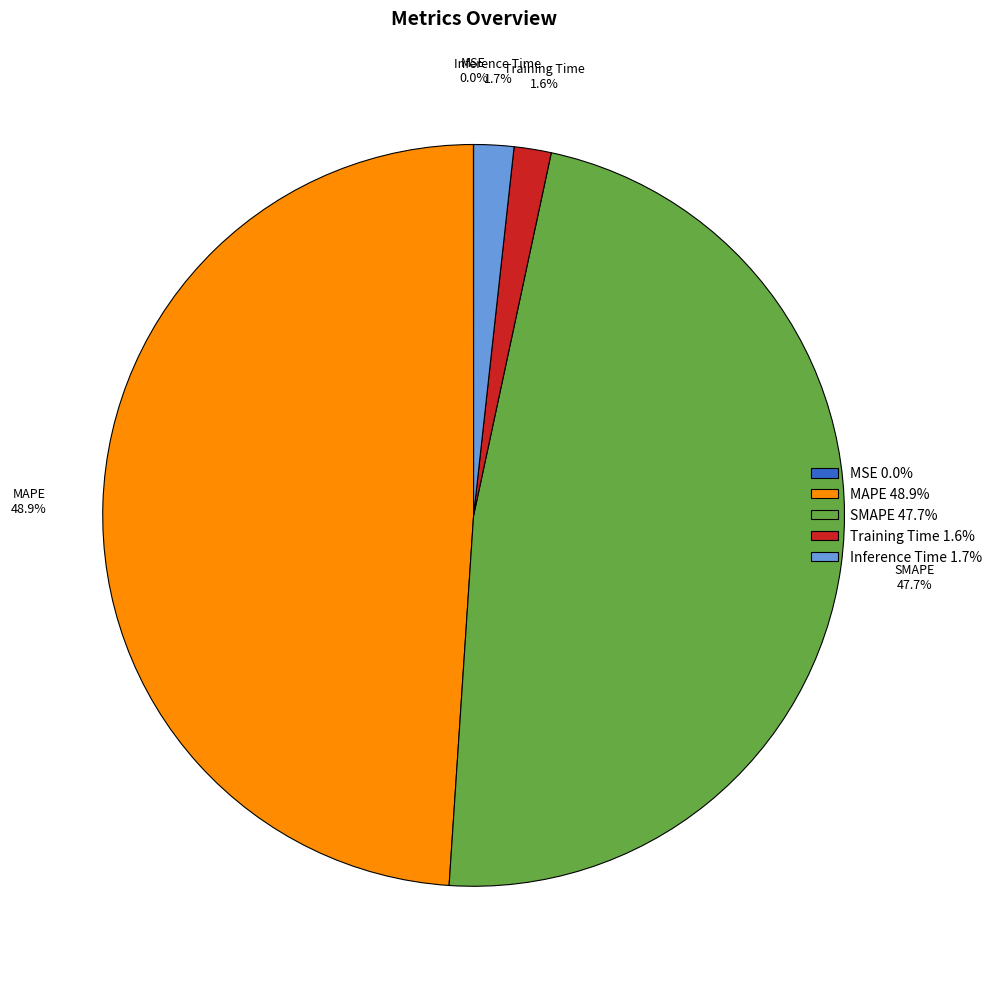

What percentage is the MAPE slice, to the nearest percent?

49%